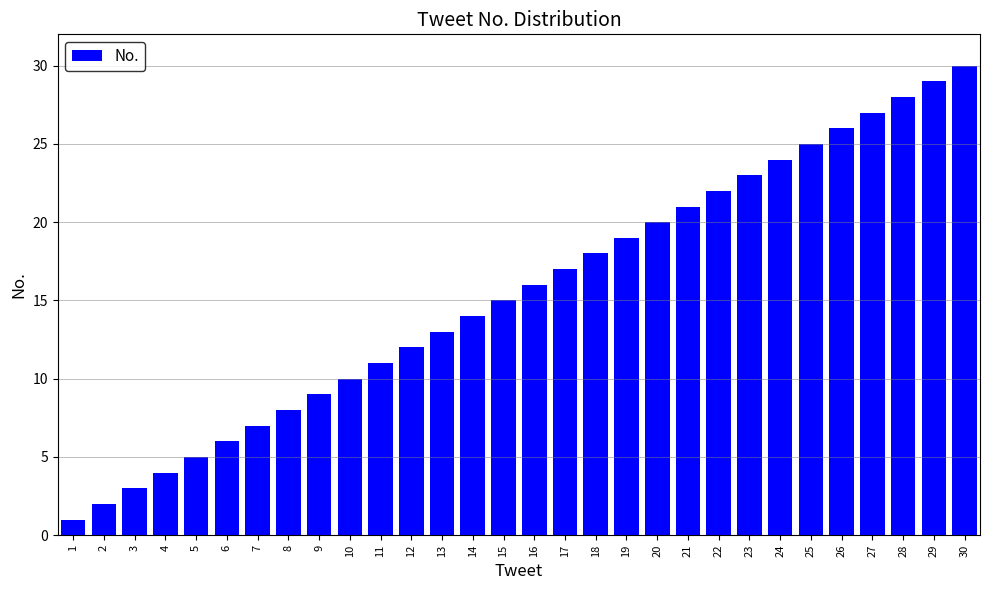

How many distinct data groups are displayed?

1